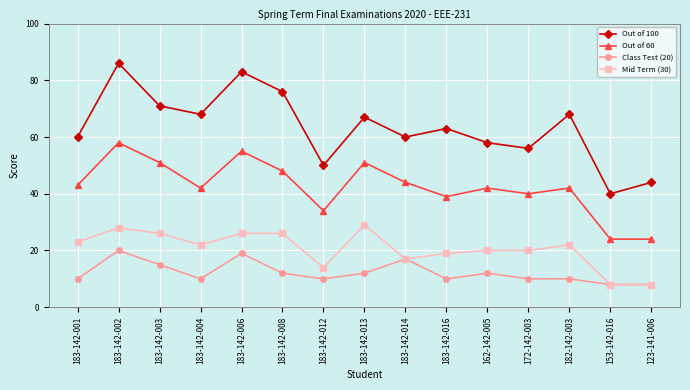

Which series has the widest spread of values?

Out of 100